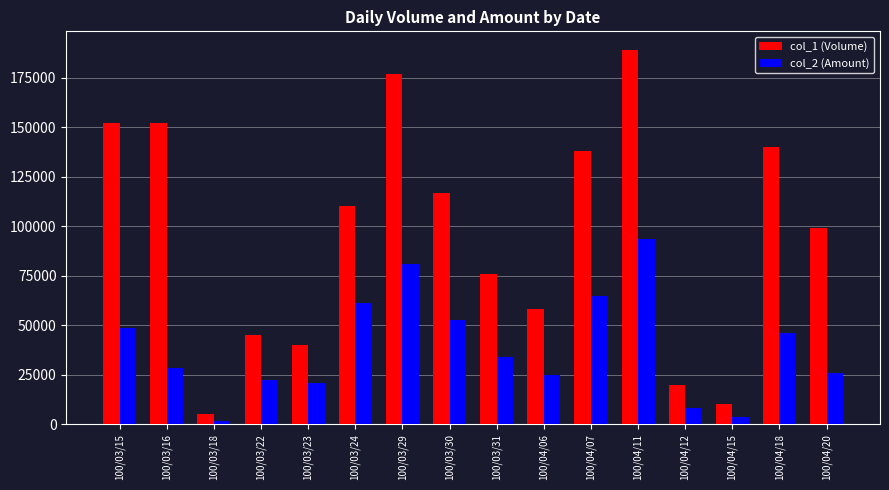

What is the approximate value of col_1 (Volume) at 100/03/30, to the nearest 50?

117000